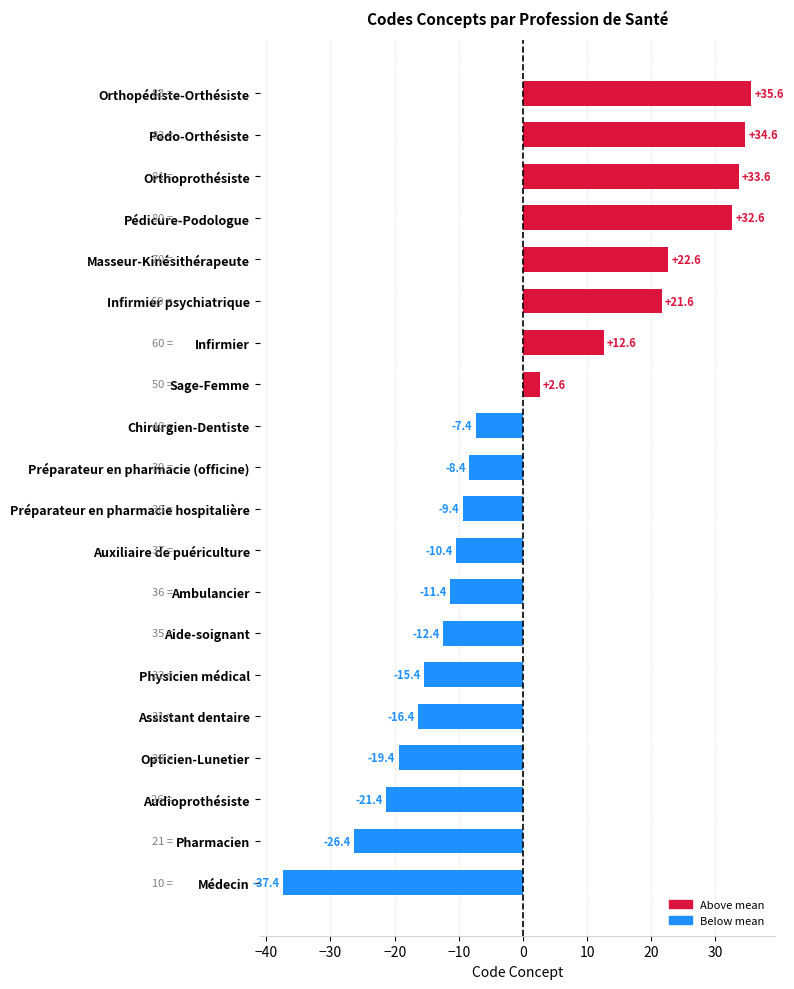

How many values are below zero?

12